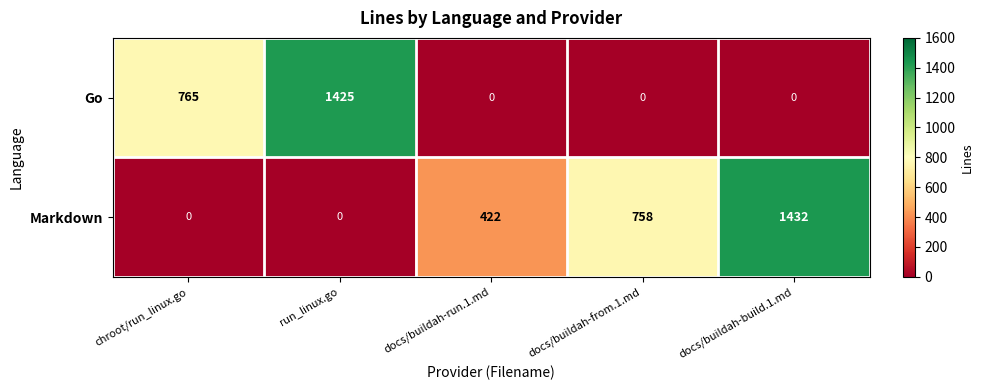

The value of Markdown at chroot/run_linux.go is 727. True or false?

False